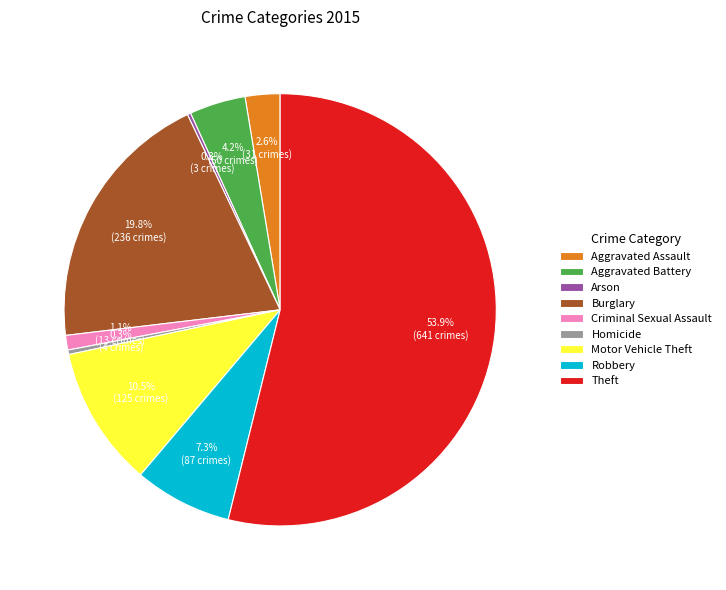

True or false: Criminal Sexual Assault accounts for 11% of the total.

False